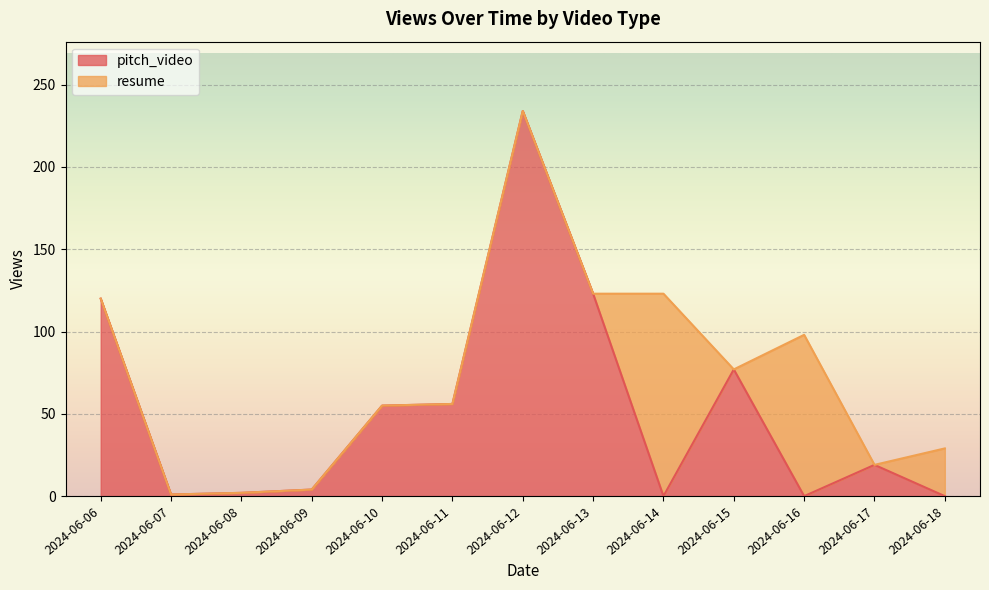

What is the difference between the maximum and minimum values in the views series?

233